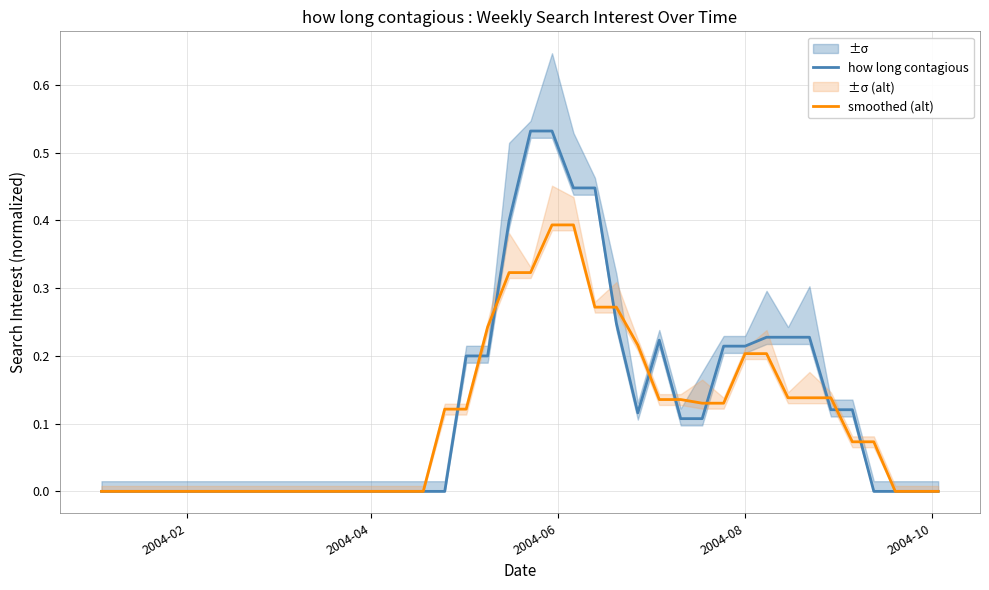

How many negative values does the smoothed (alt) series have?

3